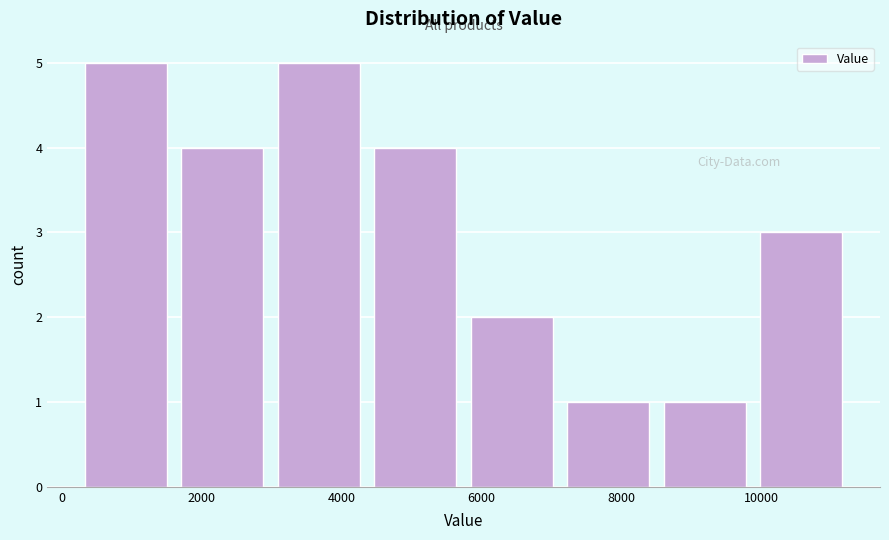

Reading left to right, transcribe this chart: for each bar, give the range it covers on the x-axis and its height. Neither the bar edges nor the heights are printed on the chart, so give them approximately, as read against the axes.

400 to 1800: 5
1800 to 3000: 4
3000 to 4400: 5
4400 to 5800: 4
5800 to 7200: 2
7200 to 8600: 1
8600 to 10000: 1
10000 to 11400: 3